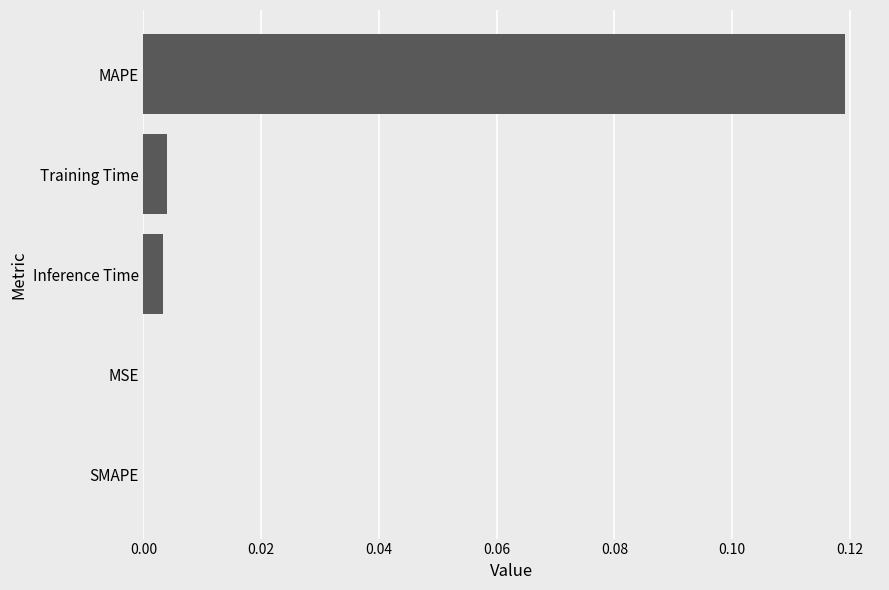

True or false: the data shows 0.0 at Inference Time.

True